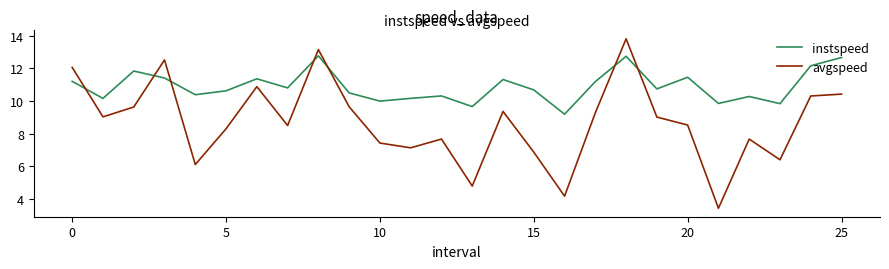

How many intersections are there between instspeed and avgspeed?

7